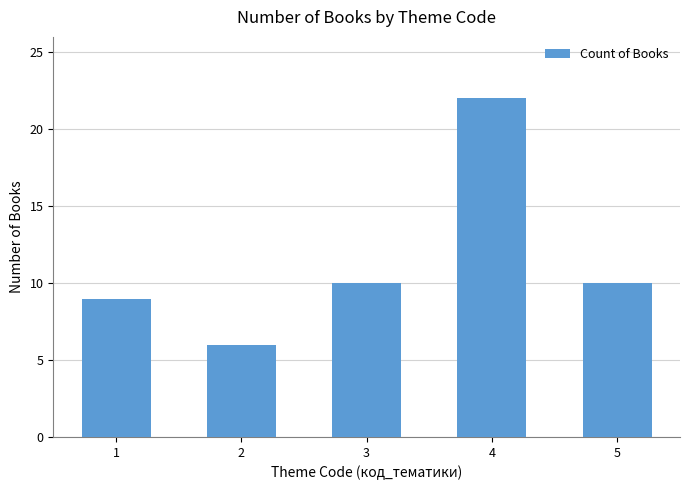

Count the number of data series in this chart.

1